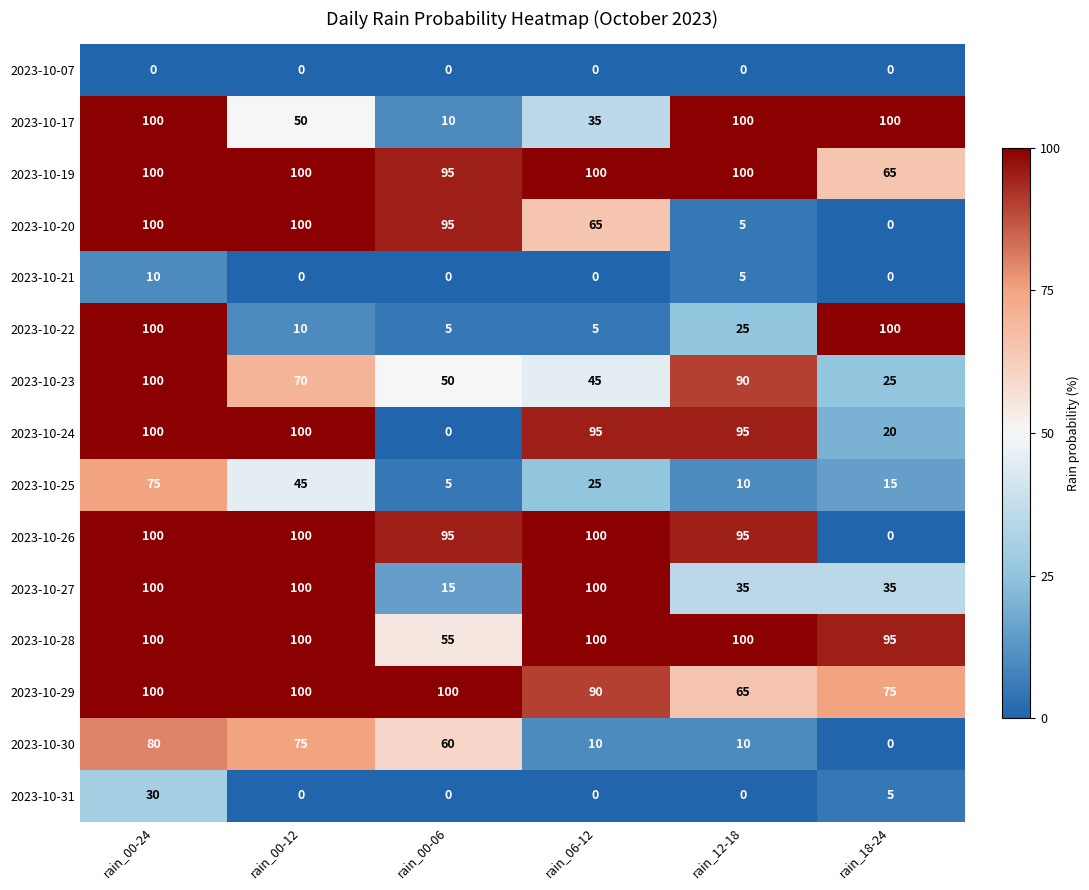

What is the total value across all series at rain_00-06?

585